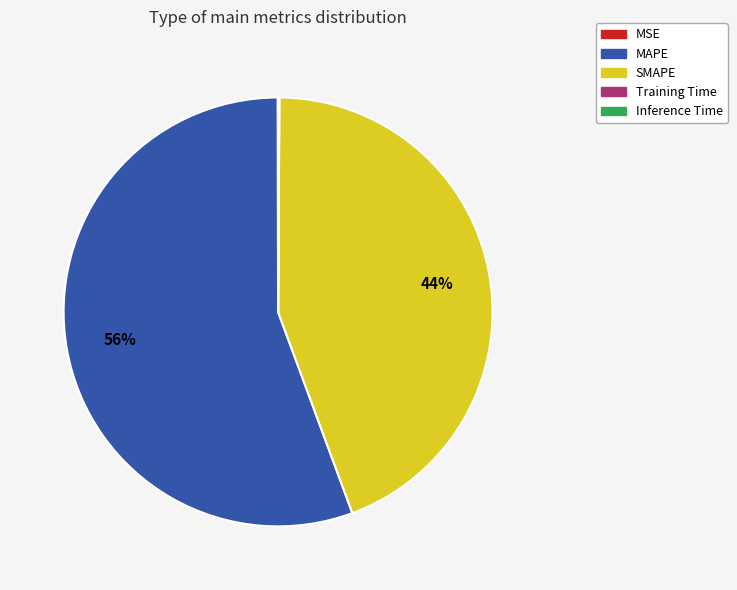

Which category has the biggest portion of the pie?

MAPE